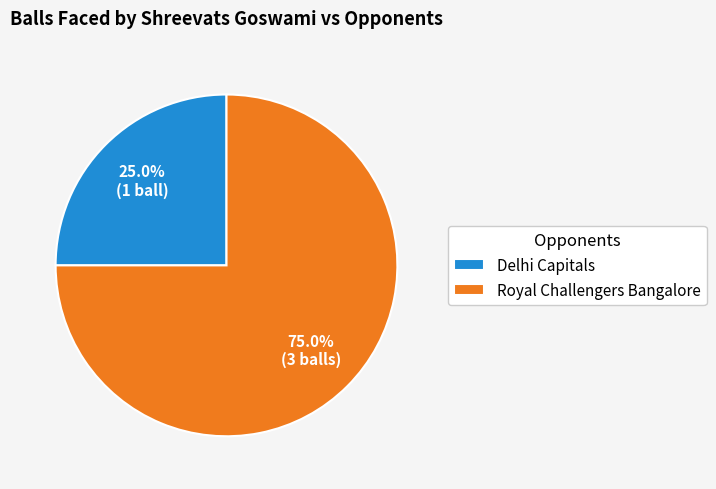

Combined, do Delhi Capitals and Royal Challengers Bangalore account for over 50%?

Yes